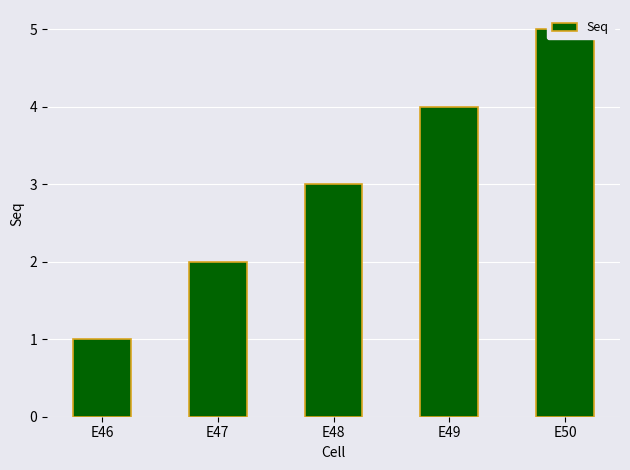

Does the chart contain stacked bars?

No